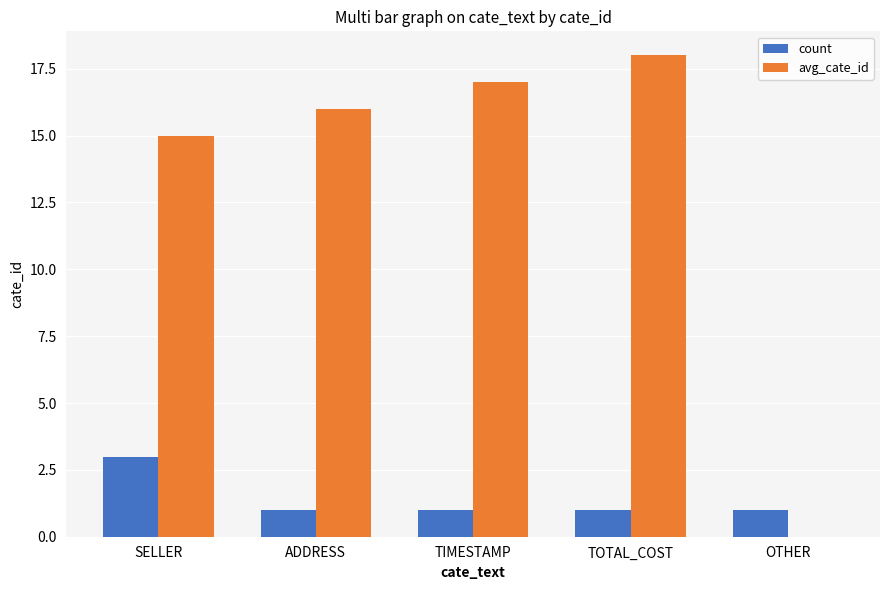

The avg_cate_id series shows 17 at TIMESTAMP. True or false?

True